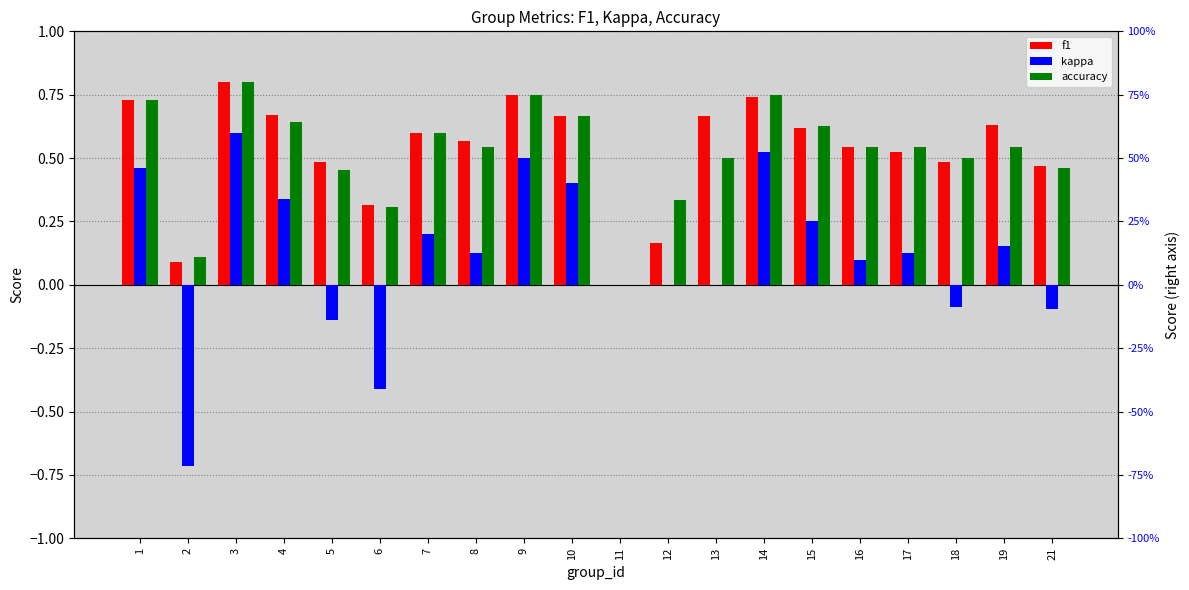

Reading right to left, what are all the values shown in this chart?

f1: 0.5	0.6	0.5	0.5	0.5	0.6	0.7	0.7	0.2	0.0	0.7	0.7	0.6	0.6	0.3	0.5	0.7	0.8	0.1	0.7
kappa: -0.1	0.2	-0.1	0.1	0.1	0.2	0.5	0.0	0.0	0.0	0.4	0.5	0.1	0.2	-0.4	-0.1	0.3	0.6	-0.7	0.5
accuracy: 0.5	0.5	0.5	0.5	0.5	0.6	0.8	0.5	0.3	0.0	0.7	0.8	0.5	0.6	0.3	0.5	0.6	0.8	0.1	0.7